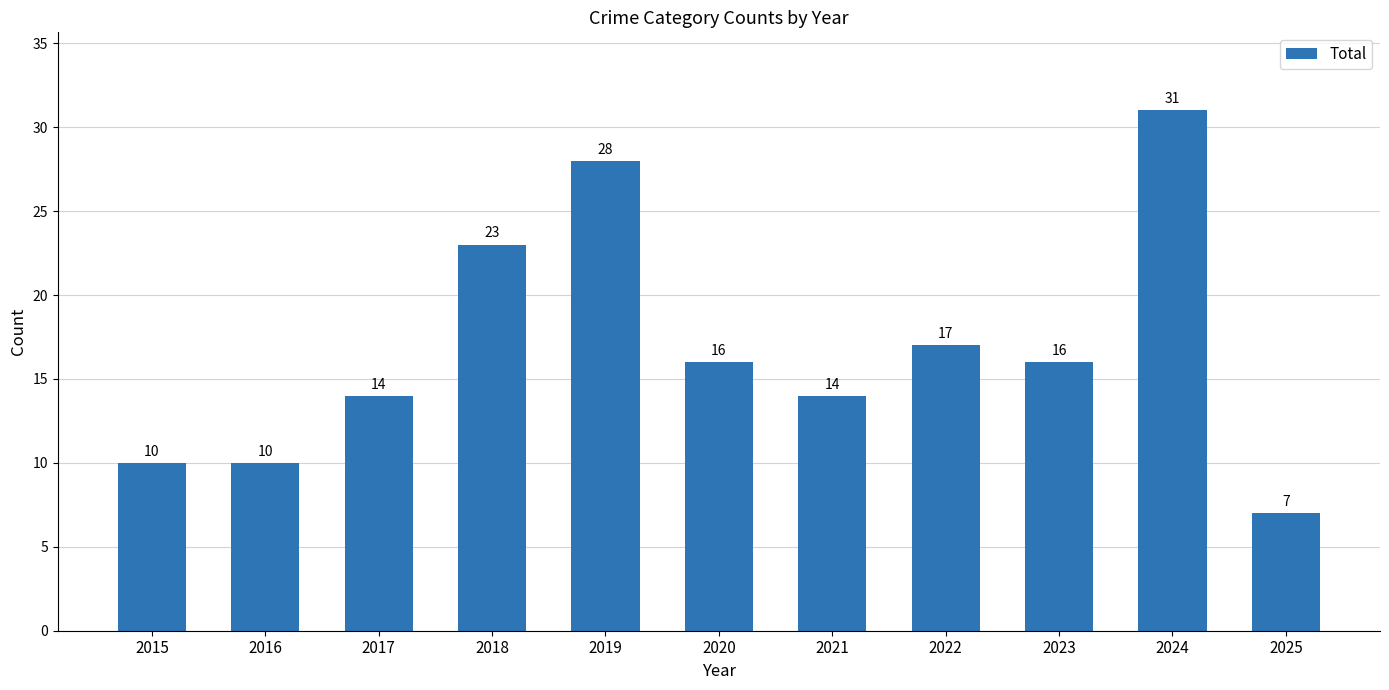

Where does the data first go above 16?

2018